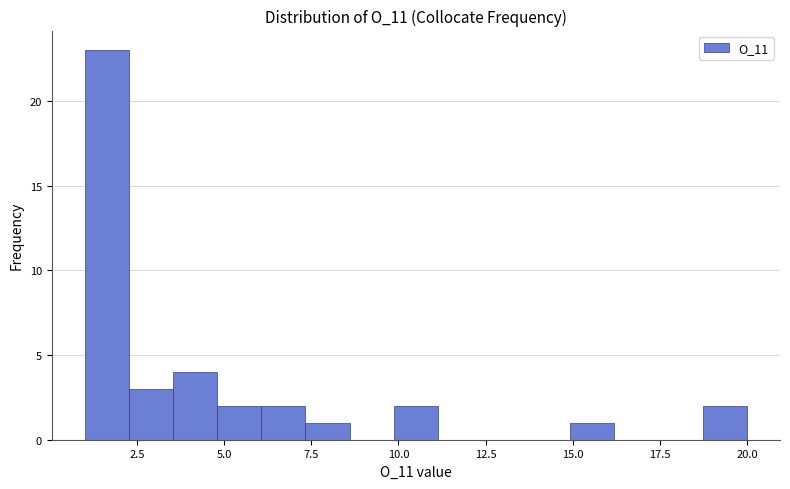

Around what value on the x-axis is the tallest bar? Give the approximate position of its centre, as read against the axis.

1.5